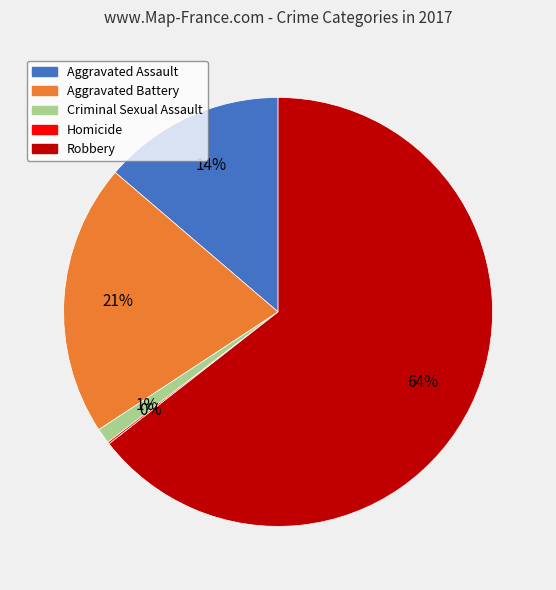

Which slice is the largest?

Robbery